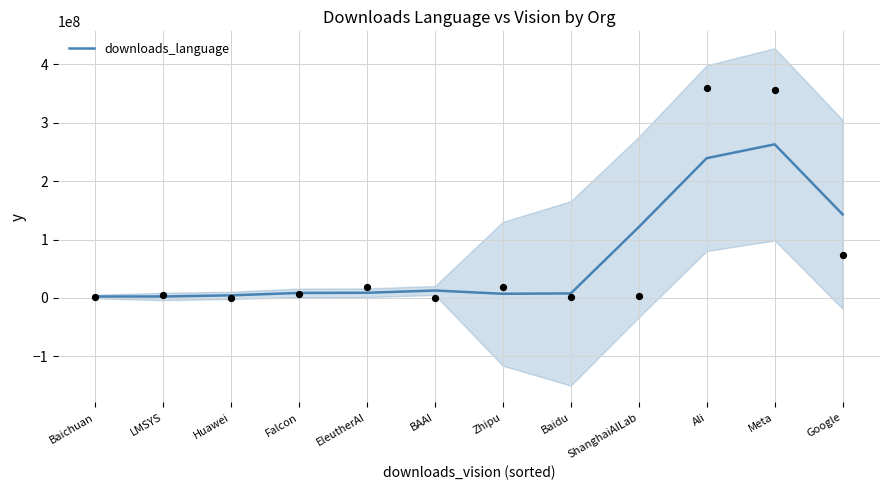

What is the ratio of the value at EleutherAI to the value at Zhipu?

1.2